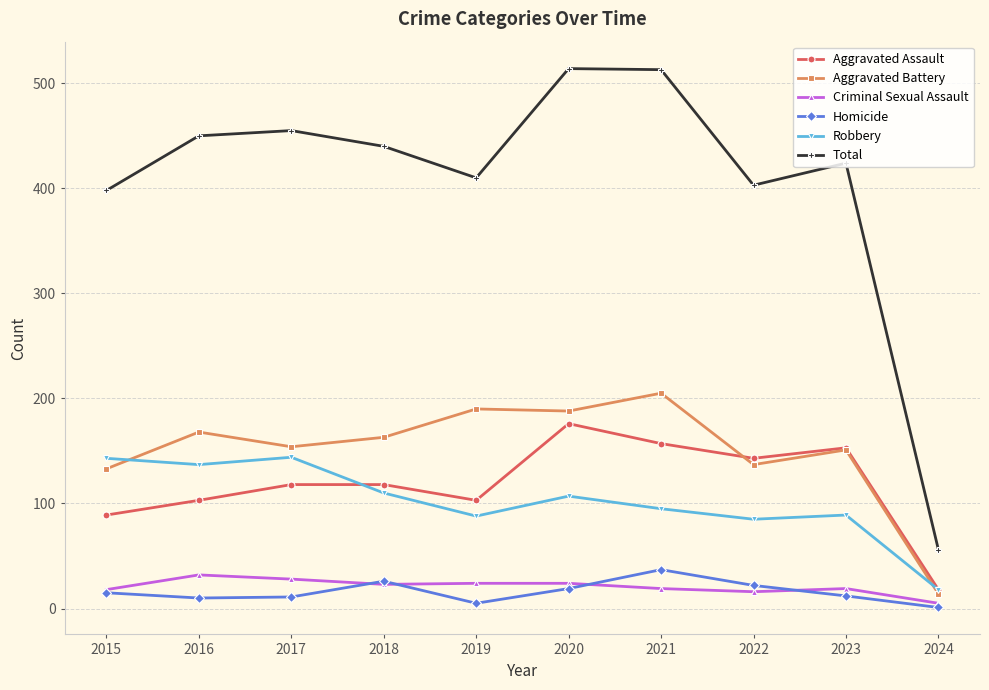

Which category has the lowest value in the Criminal Sexual Assault series?

2024